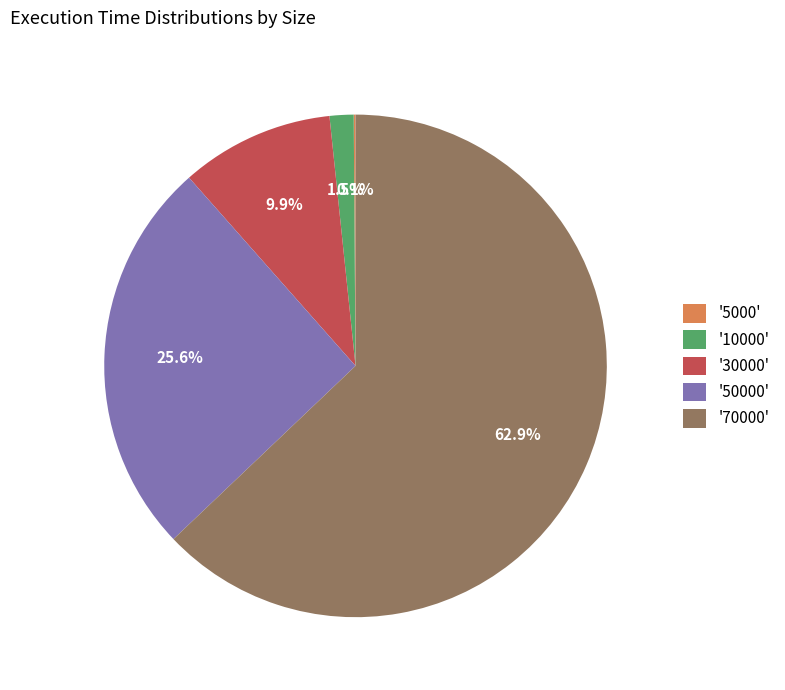

Which slice is the largest?

'70000'